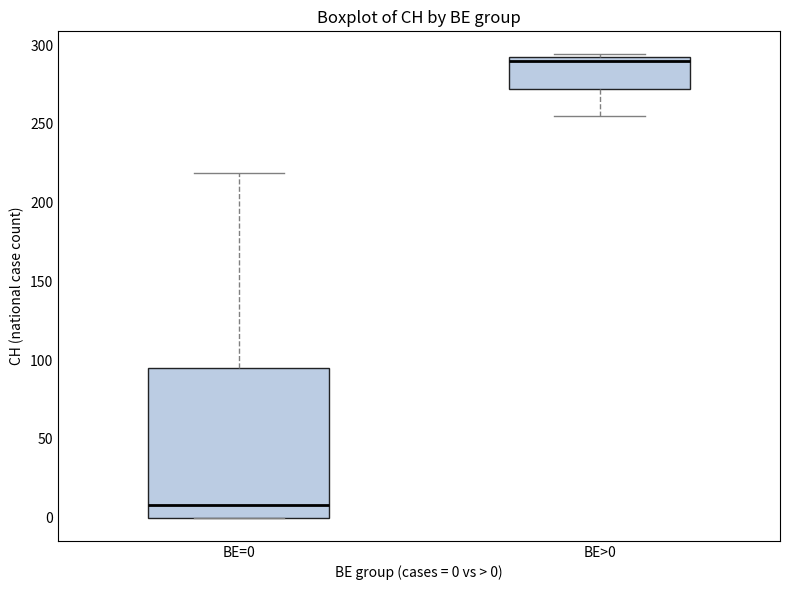

Reading left to right, transcribe this box plot: for each box, give where its median line is, the range the box spans, and where its two whiskers end, as read against the y-axis. The values are not printed on the chart, so give them approximately, as read against the axis.

BE=0: median 10, box 0 to 95, whiskers 0 to 220
BE>0: median 290 (just below the box's upper edge), box 270 to 290, whiskers 255 to 295